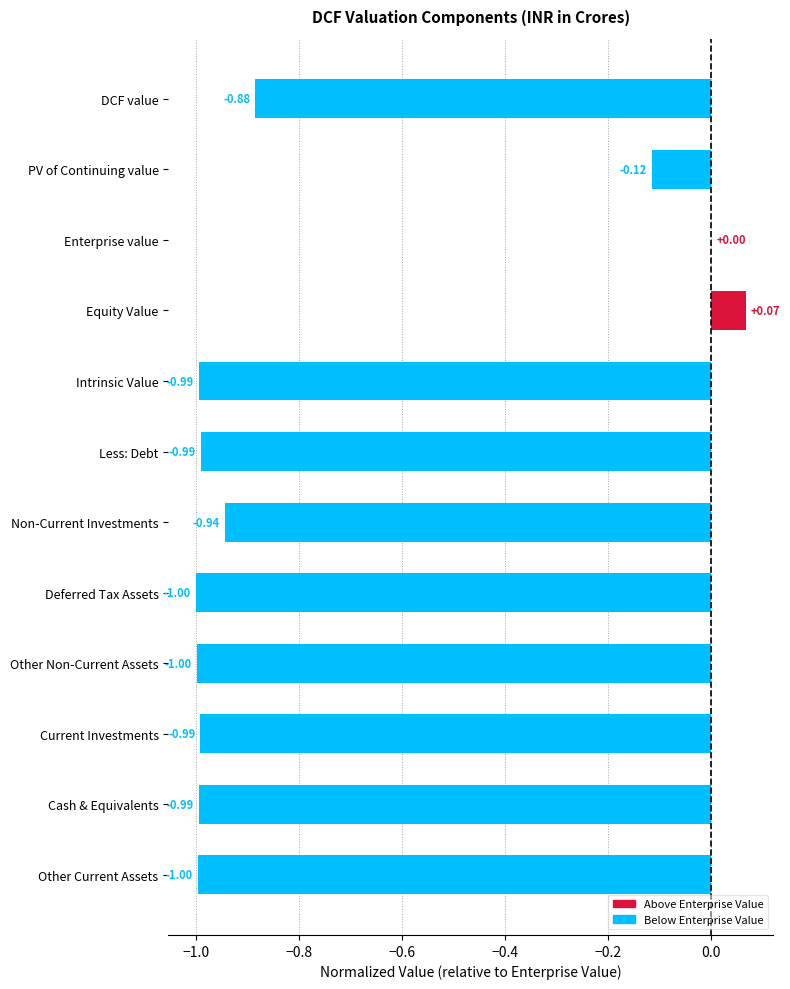

Where is the data nearest to the value 0?

Enterprise value